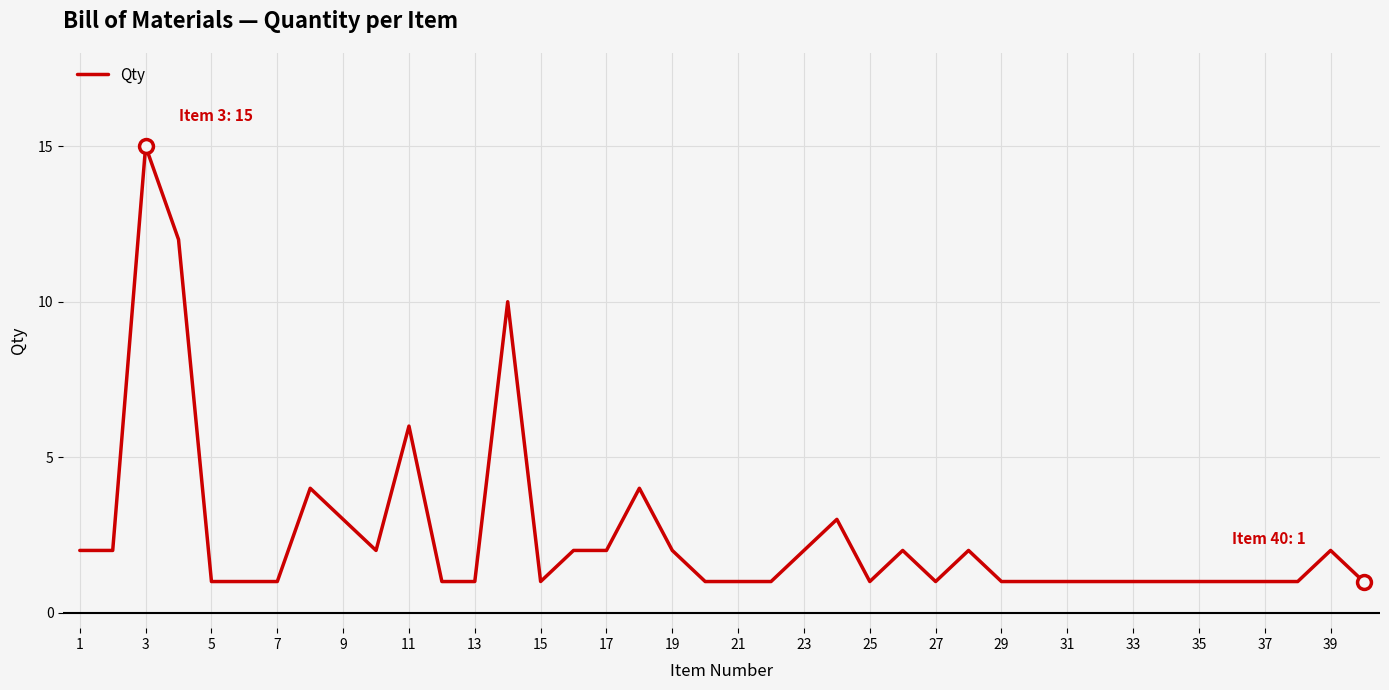

What is the maximum value shown in the chart?

15